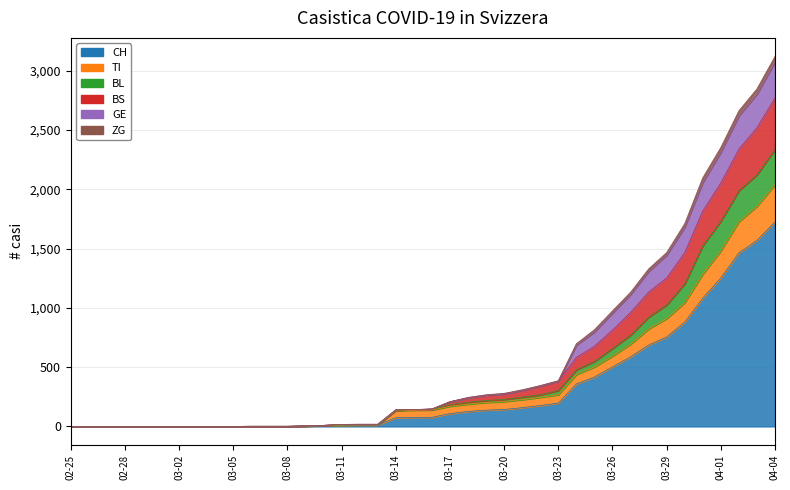

Is the value of BL at 2020-03-03 greater than the value of ZG at 2020-03-06?

No